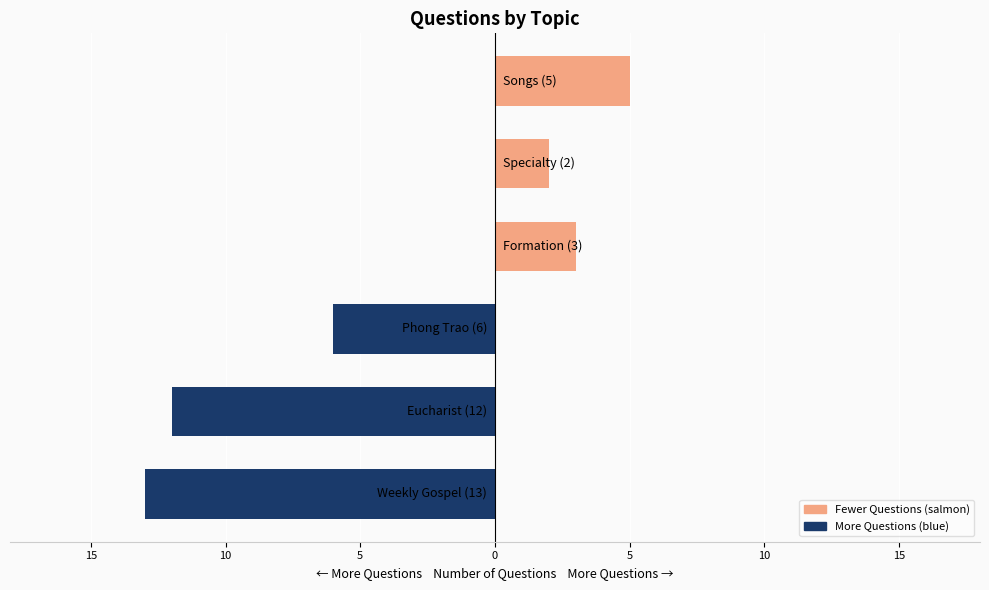

Does the chart contain any negative values?

Yes